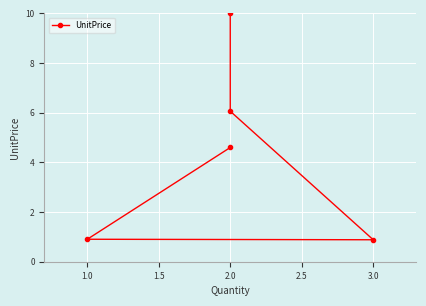

Reading right to left, extract all data points from this chart.

10.0	6.1	0.9	0.9	4.6